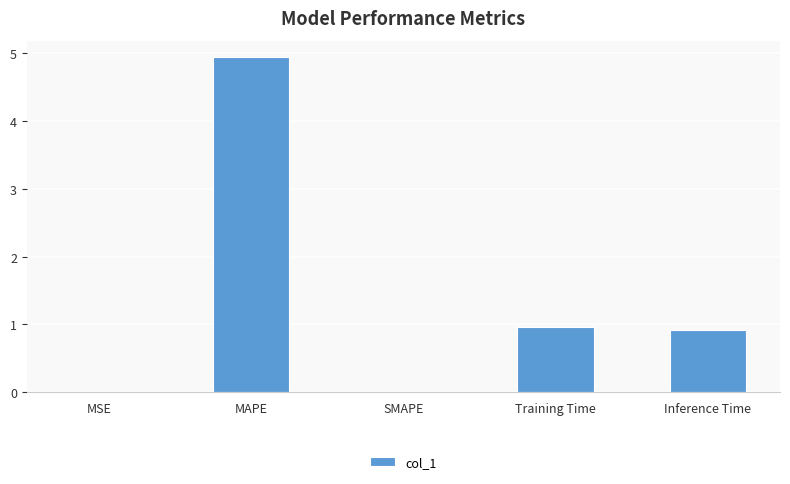

Between SMAPE and Inference Time, which is larger?

Inference Time